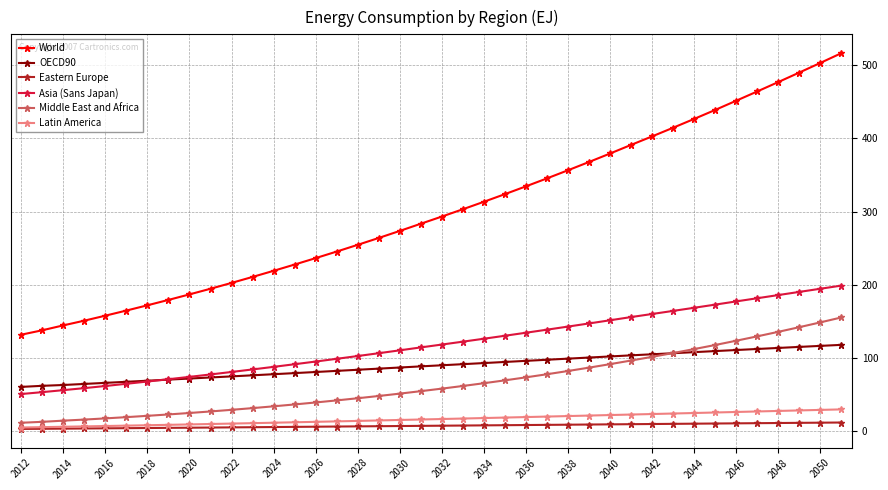

What is the greatest value displayed?

516.4